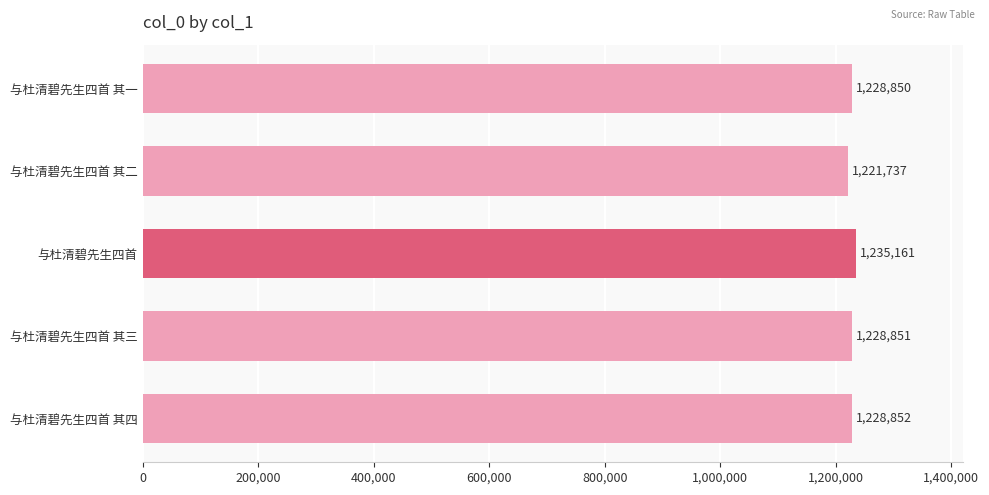

How many distinct data groups are displayed?

1